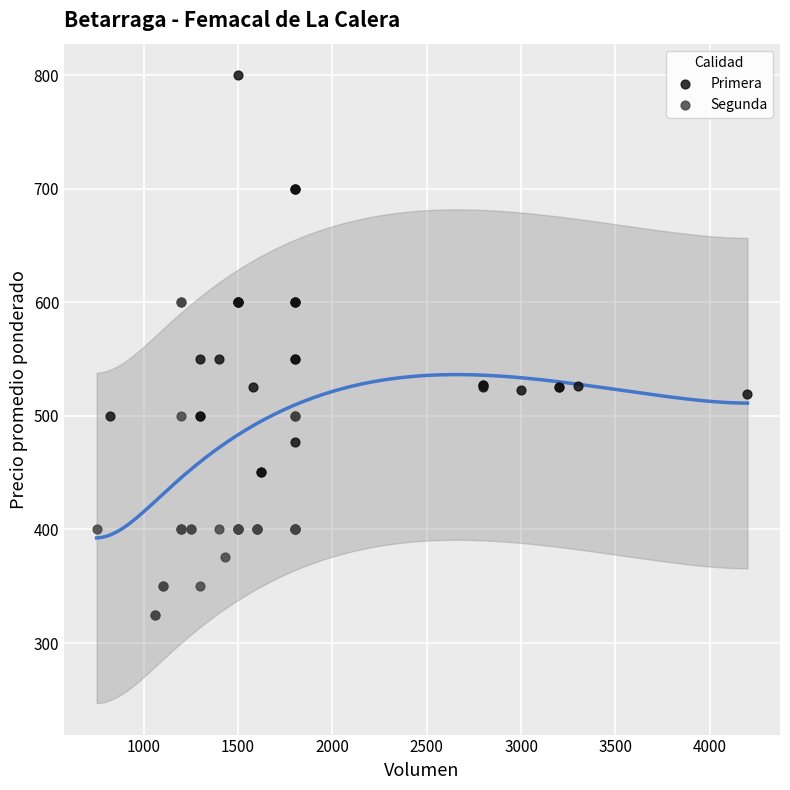

Which series has the largest Y range (max minus min)?

Primera